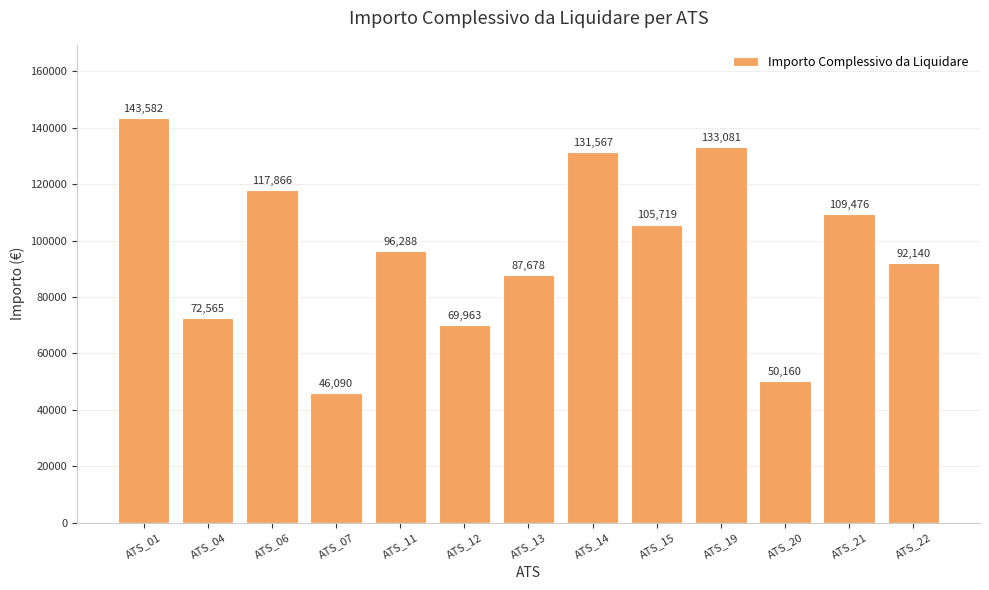

Which category has the highest value across all series?

ATS_01